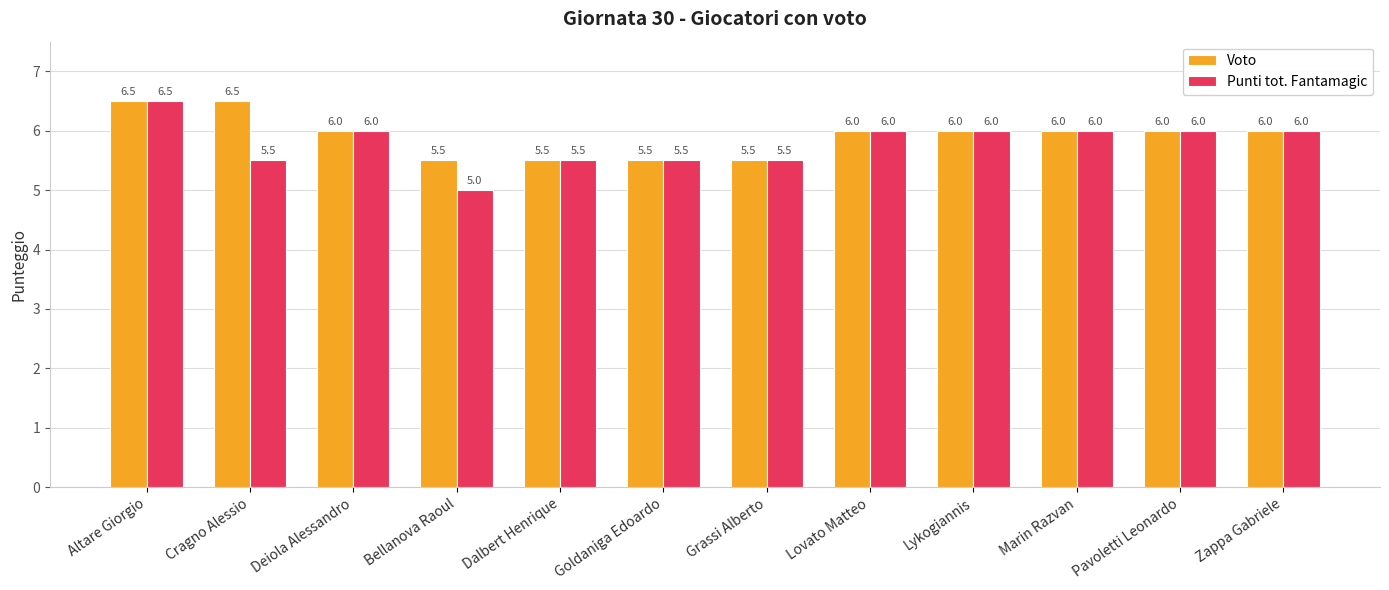

What is the maximum value for Punti tot. Fantamagic?

6.5